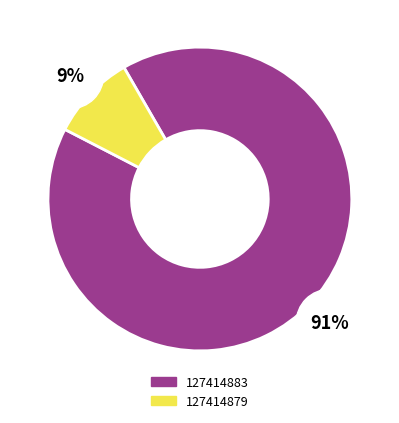

Is it true that 127414883 is 91% of the pie?

True